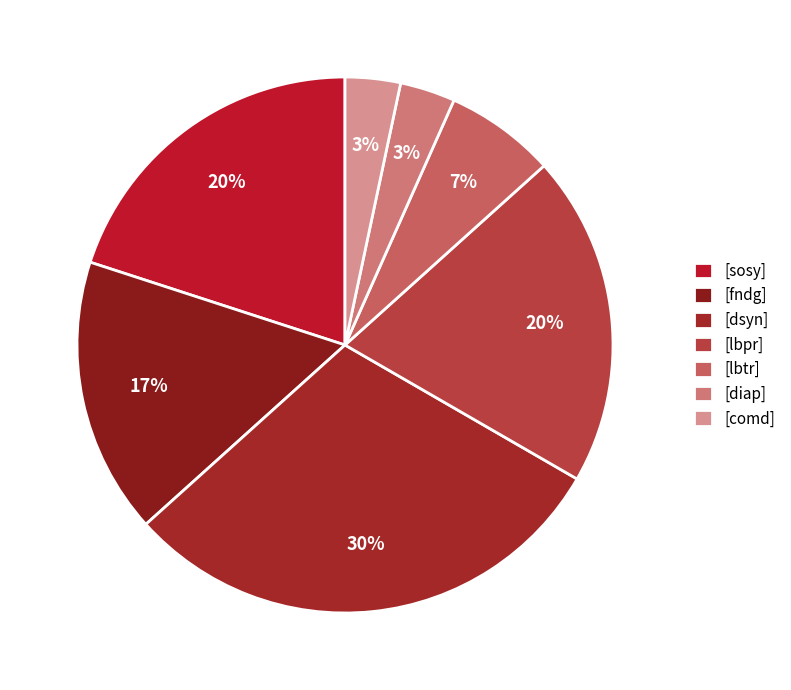

Approximately how many times larger is the value at [comd] compared to [diap]?

1.0